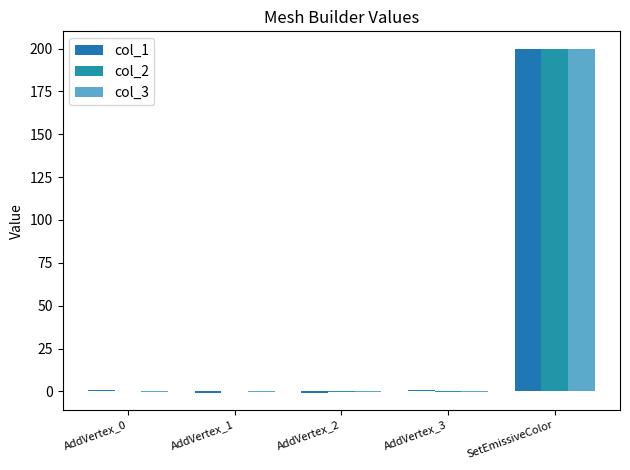

True or false: col_1 has a value of 200.0 at SetEmissiveColor.

True